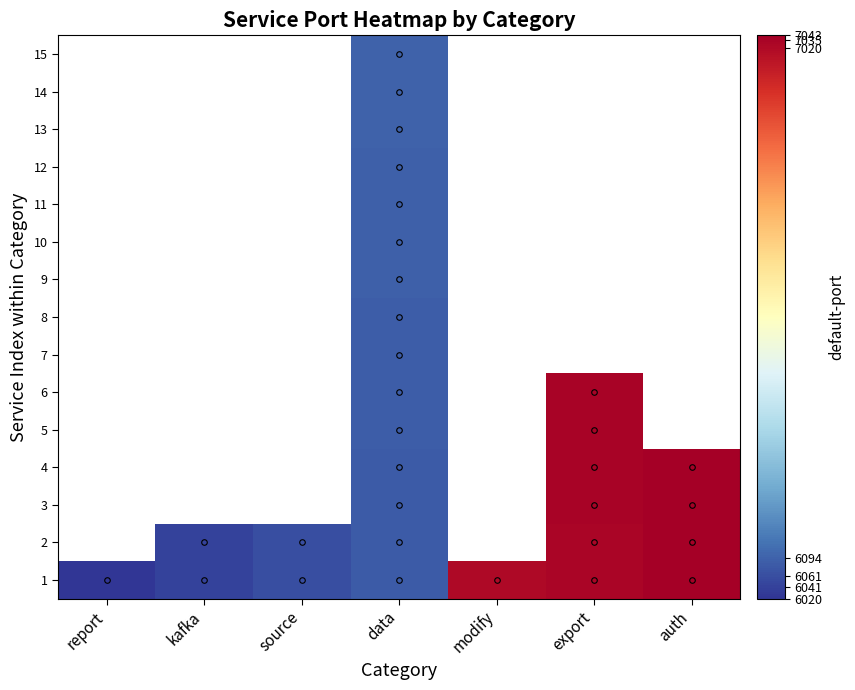

At how many categories does at least one series exceed 6481?

3